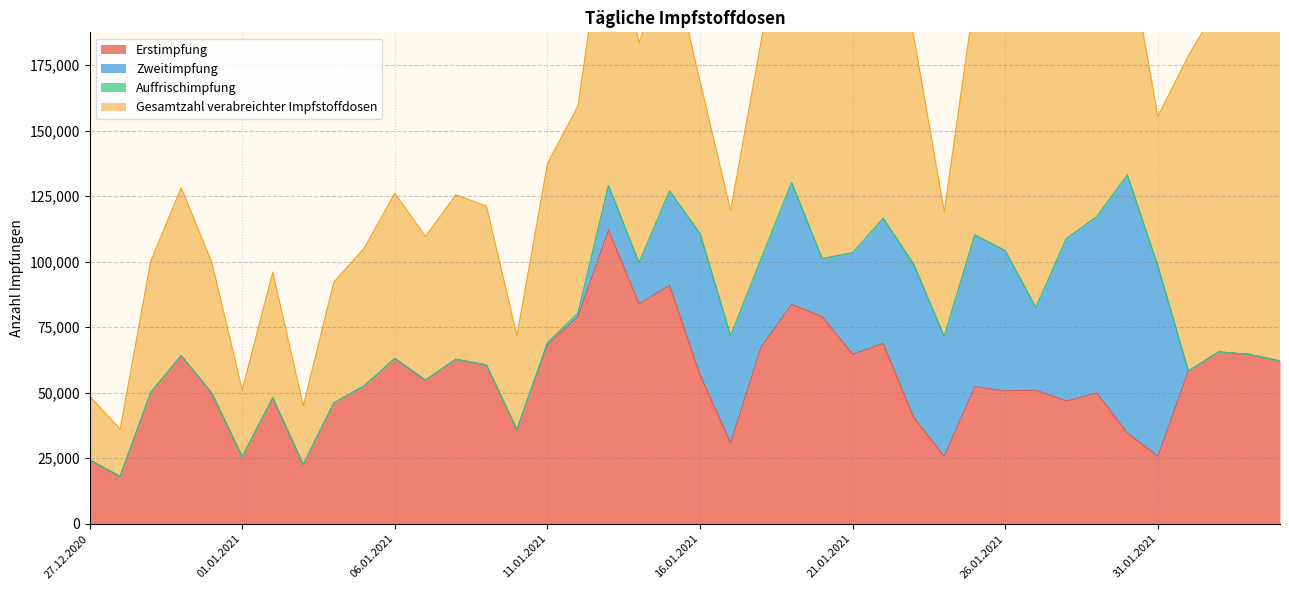

Reading right to left, what are all the values shown in this chart?

Erstimpfung: 62080	64602	65553	58300	25766	34630	49853	46827	50957	50686	52288	25690	40518	68765	64623	79015	83667	67393	30803	56866	90895	83918	112005	79090	68236	35883	60598	62738	54788	63079	52618	46092	22558	48014	25563	49927	64103	50081	18045	24349
Zweitimpfung: 0	0	0	0	72510	98406	67290	61908	31468	53496	57896	45724	58480	47730	38736	22131	46541	33589	40916	53764	36041	15614	17011	1221	918	0	0	0	0	0	0	0	0	0	0	0	0	0	0	0
Auffrischimpfung: 0	0	0	0	0	0	0	0	0	0	0	0	0	0	0	0	0	0	0	0	0	0	0	0	0	0	0	0	0	0	0	0	0	0	0	0	0	0	0	0
Gesamtzahl verabreichter Impfstoffdosen: 134590	163008	132843	120208	57234	88126	107749	92551	109437	98416	91024	47821	87059	102354	105539	132779	119708	83007	47814	58087	91813	83918	112005	79090	68236	35883	60598	62738	54788	63079	52618	46092	22558	48014	25563	49927	64103	50081	18045	24349